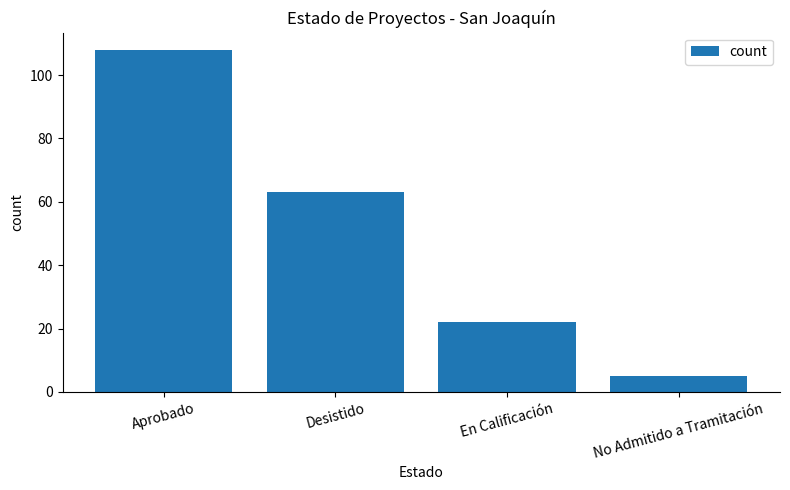

Rank the categories by value from highest to lowest.

Aprobado, Desistido, En Calificación, No Admitido a Tramitación